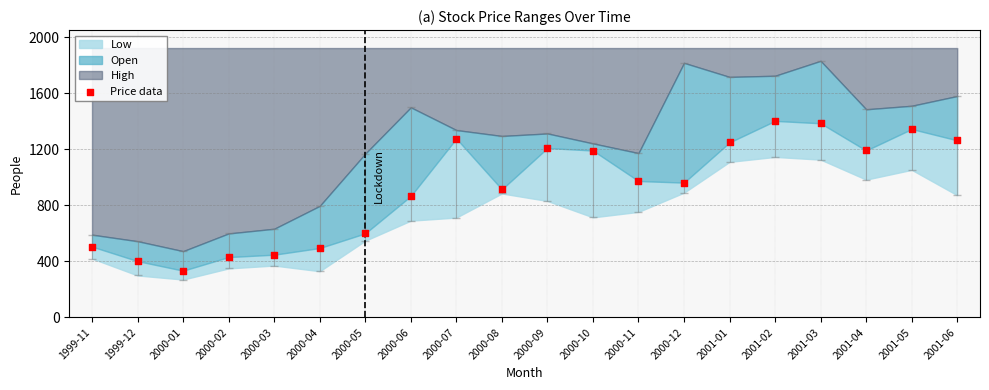

What is the range of Y values (max minus min)?

1068.6